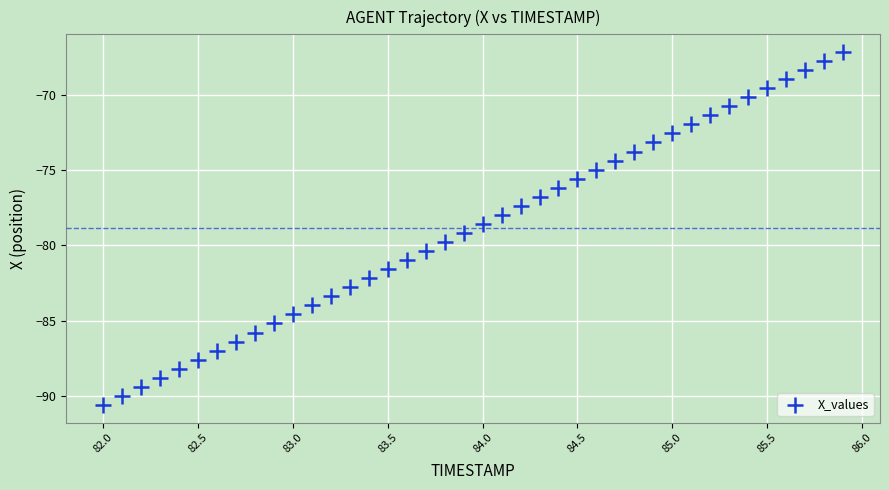

What is the range of X values (max minus min)?

3.9